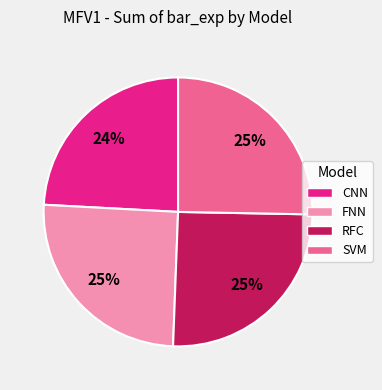

Between CNN and FNN, which is larger?

FNN